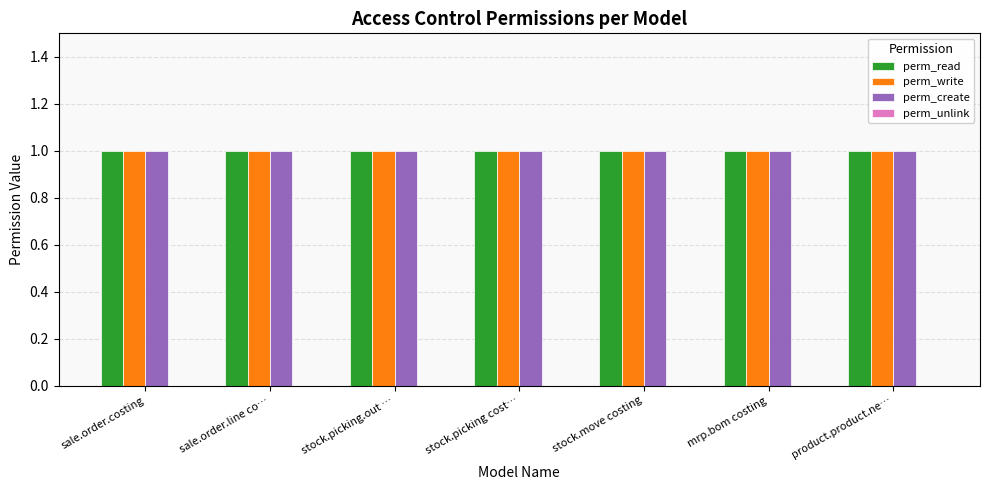

What is the total value across all series at mrp.bom costing?

3